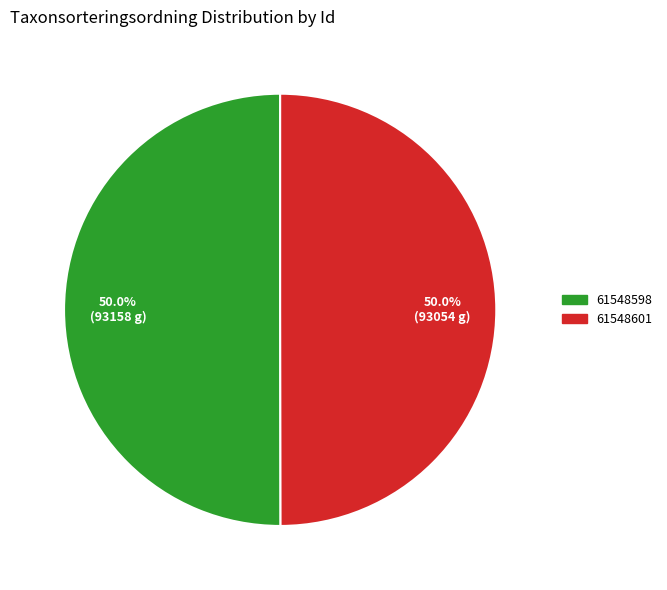

Count the number of slices in the pie.

2